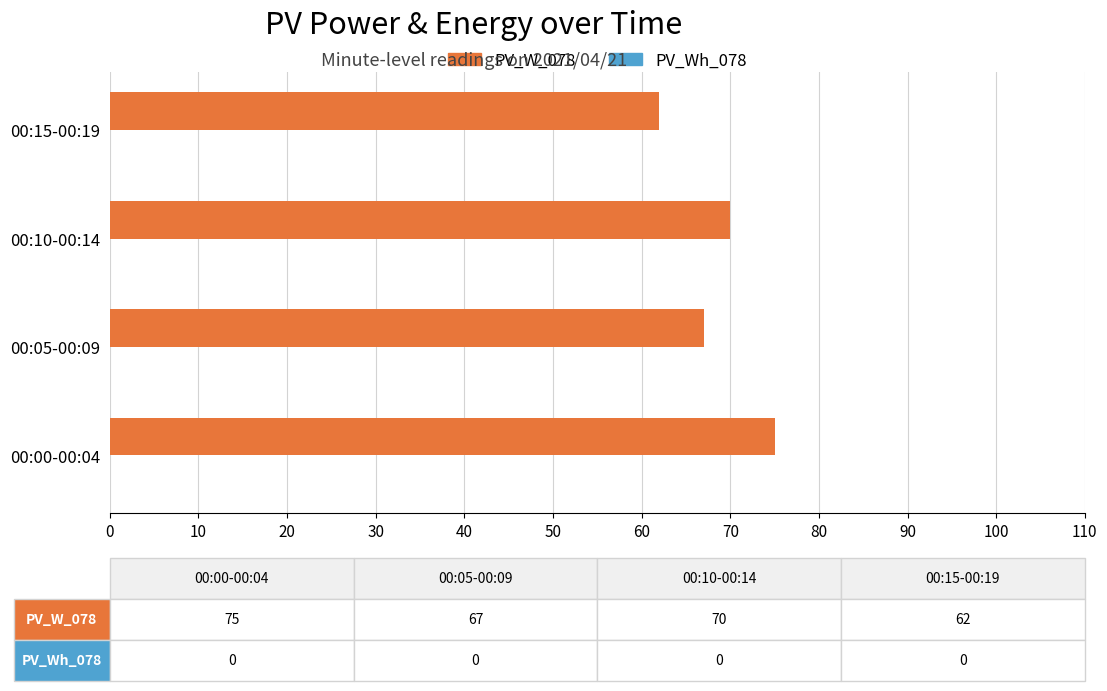

Reading bottom to top, what are all the values shown in this chart?

00:00-00:04=75	00:05-00:09=67	00:10-00:14=70	00:15-00:19=62